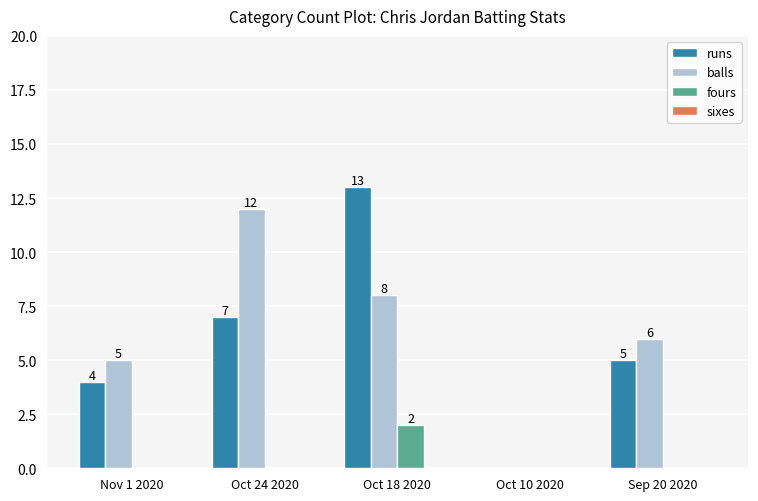

Reading right to left, transcribe all the data shown in this chart.

runs: Sep 20 2020=5	Oct 10 2020=0	Oct 18 2020=13	Oct 24 2020=7	Nov 1 2020=4
balls: Sep 20 2020=6	Oct 10 2020=0	Oct 18 2020=8	Oct 24 2020=12	Nov 1 2020=5
fours: Sep 20 2020=0	Oct 10 2020=0	Oct 18 2020=2	Oct 24 2020=0	Nov 1 2020=0